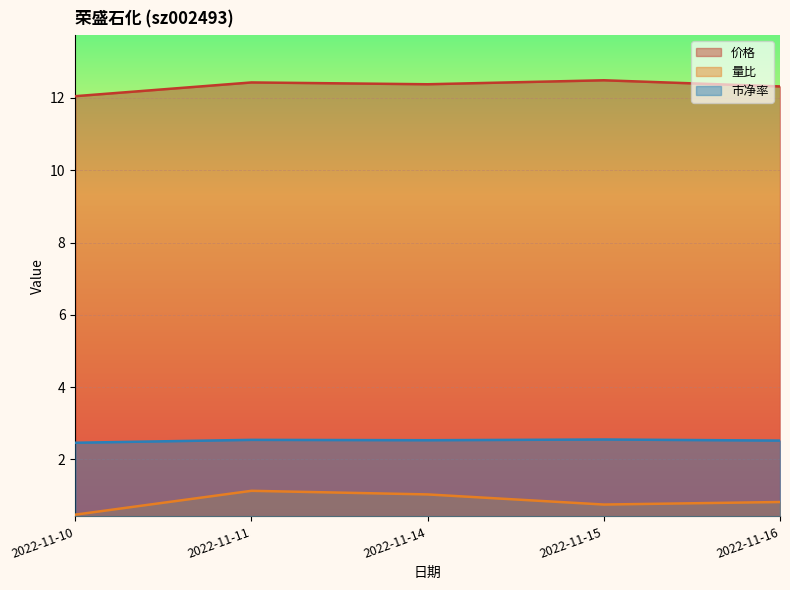

What is the value of the 价格 point at the 2nd from the left?

12.4